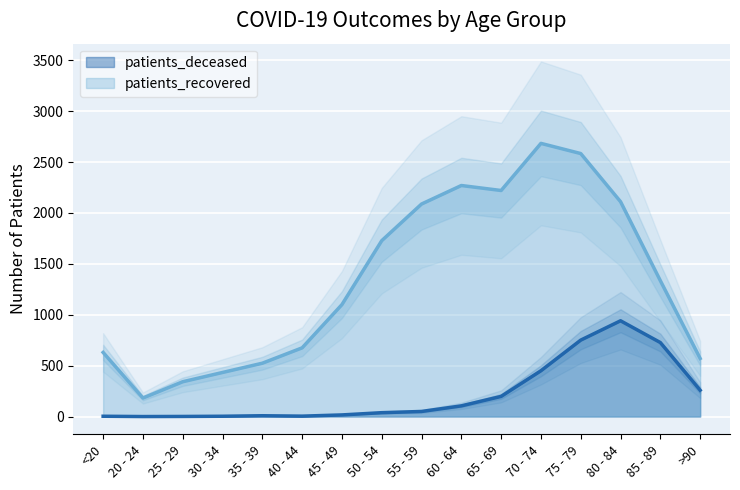

Reading left to right, what are all the values shown in this chart?

patients_deceased: 3	0	1	3	8	4	16	38	50	105	198	450	751	941	727	259
patients_recovered: 630	182	342	433	524	675	1100	1728	2088	2270	2221	2684	2584	2111	1335	571